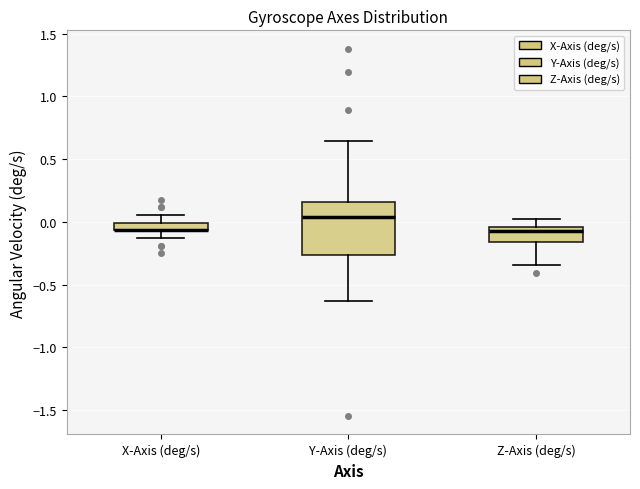

Which box is the tallest, from its lower edge to its upper edge?

Y-Axis (deg/s)